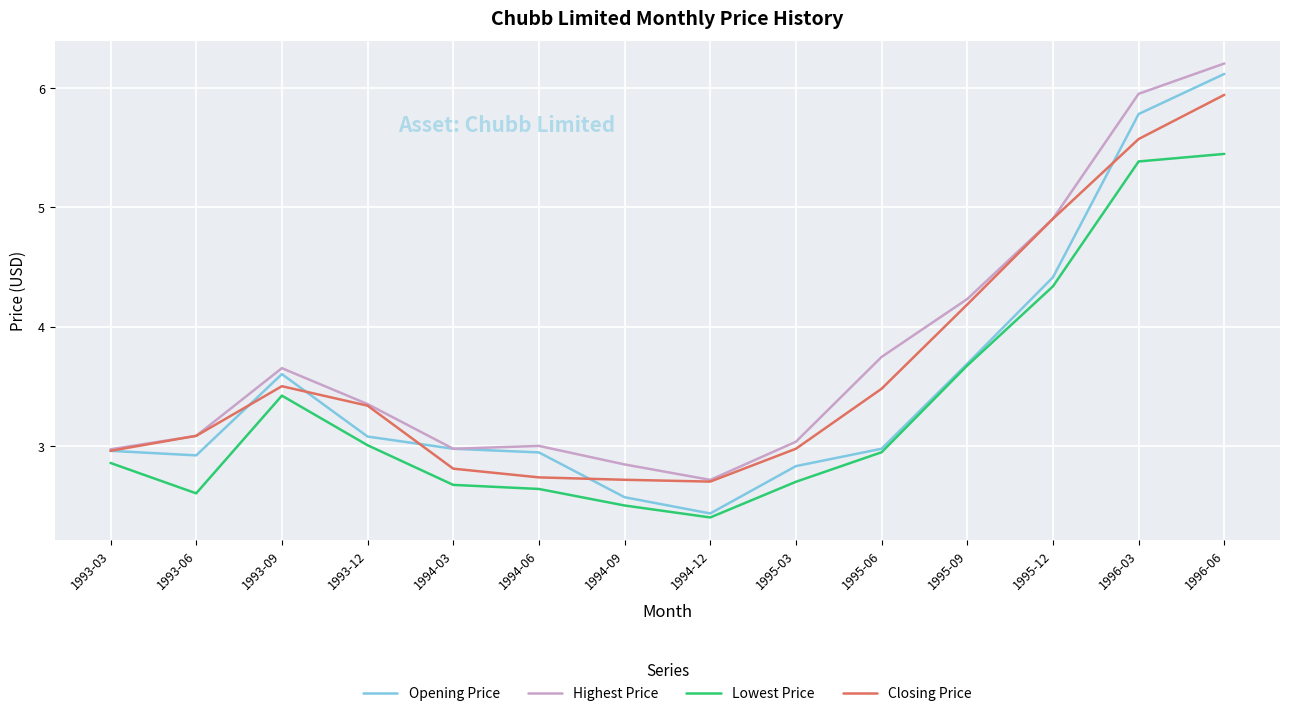

True or false: Opening Price has a value of 0.9 at 1994-03.

False